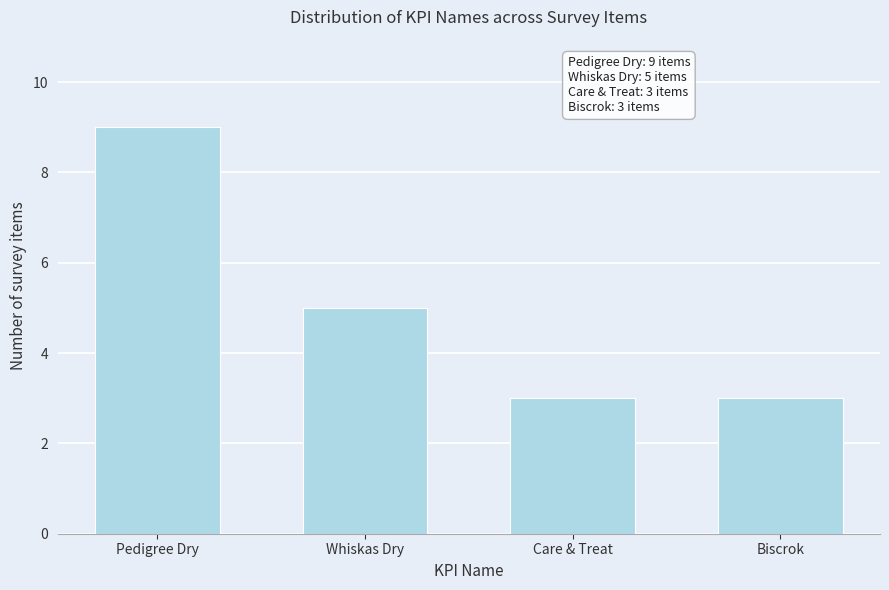

Reading right to left, what are all the values shown in this chart?

3	3	5	9